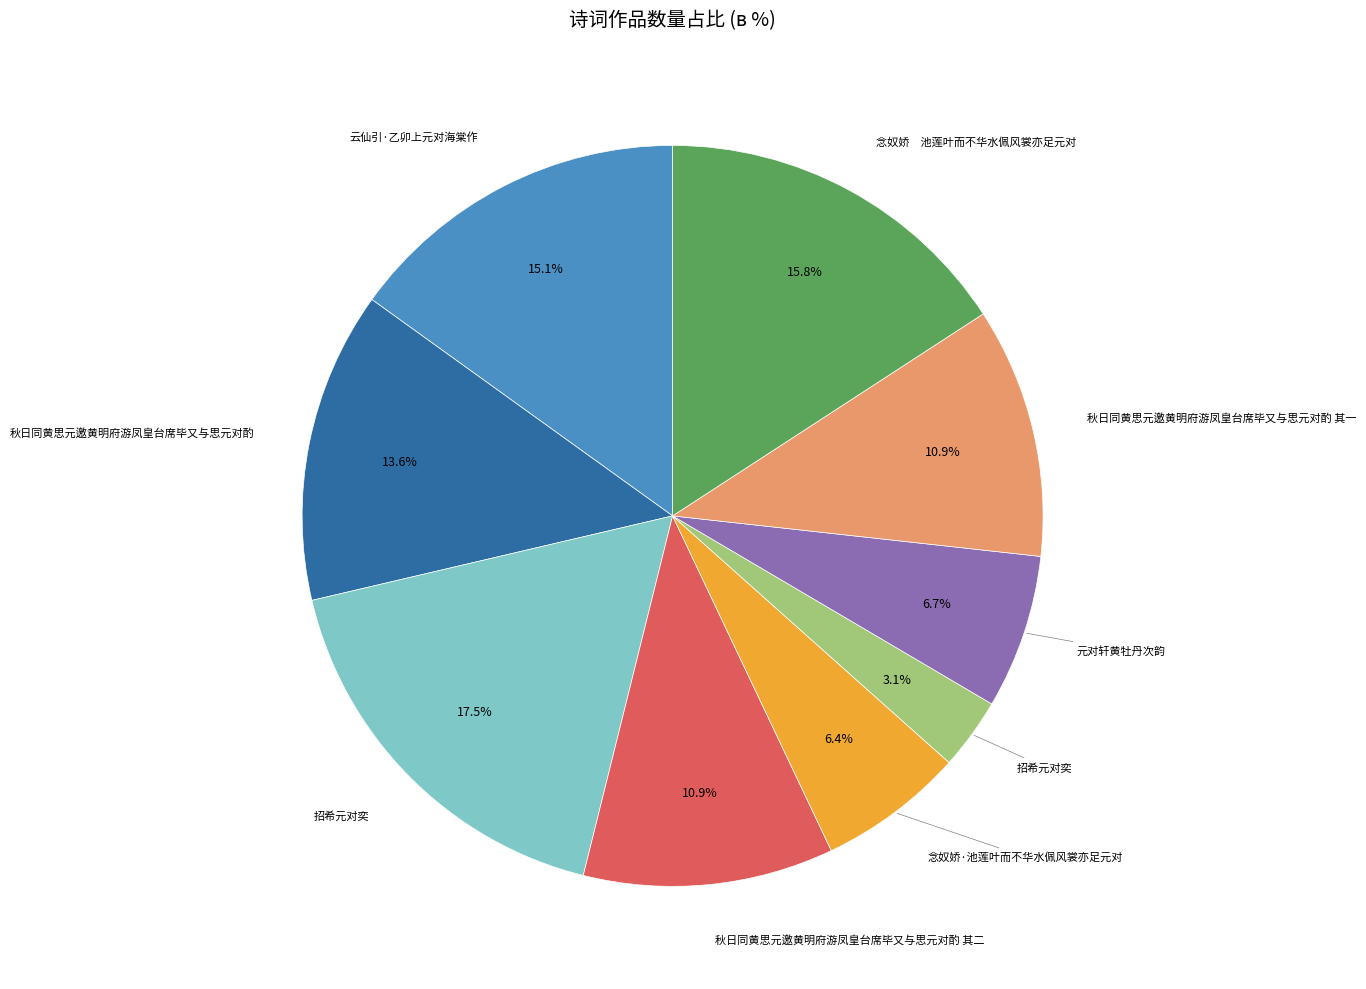

Is there a majority slice in this chart?

No